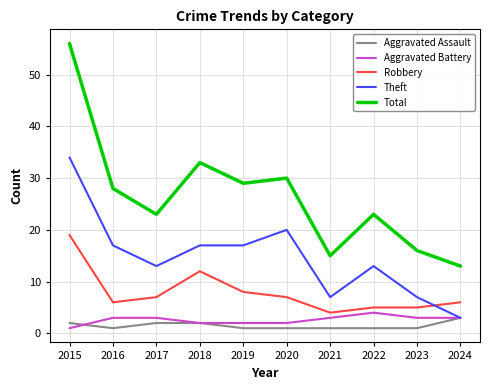

Reading right to left, list all the values displayed in this chart.

Aggravated Assault: 3	1	1	1	1	1	2	2	1	2
Aggravated Battery: 3	3	4	3	2	2	2	3	3	1
Robbery: 6	5	5	4	7	8	12	7	6	19
Theft: 3	7	13	7	20	17	17	13	17	34
Total: 13	16	23	15	30	29	33	23	28	56